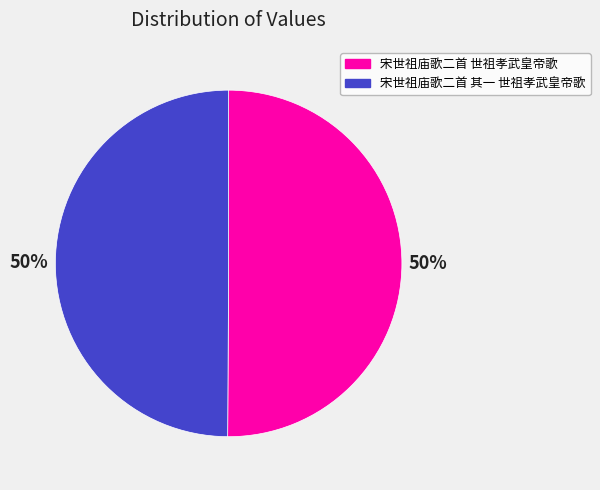

Combined, do 宋世祖庙歌二首 其一 世祖孝武皇帝歌 and 宋世祖庙歌二首 世祖孝武皇帝歌 account for over 50%?

Yes